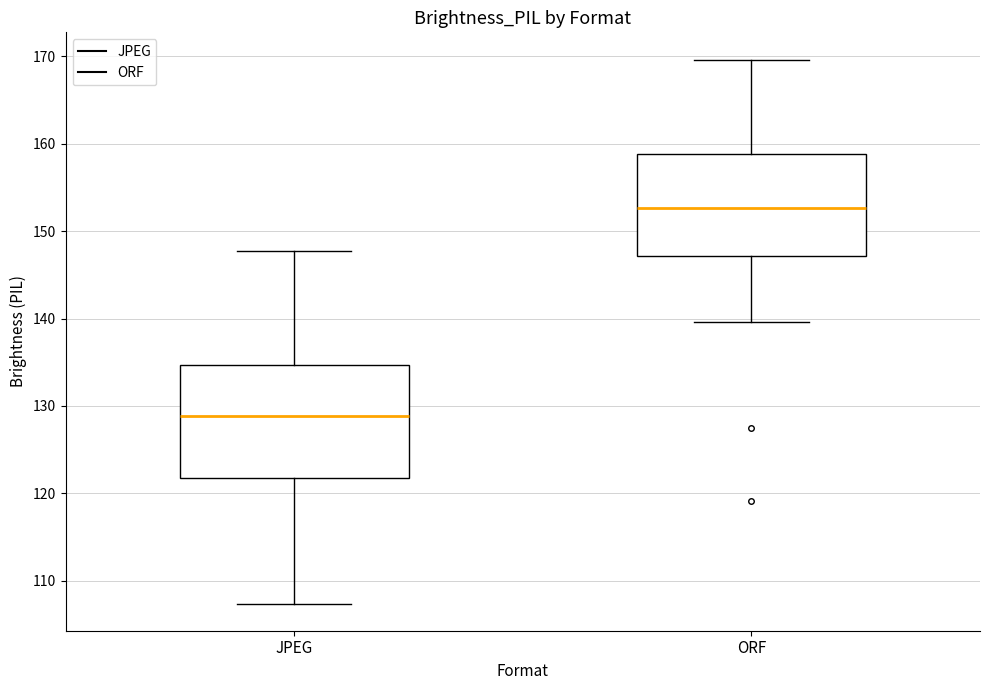

Which box has the lowest median line?

JPEG